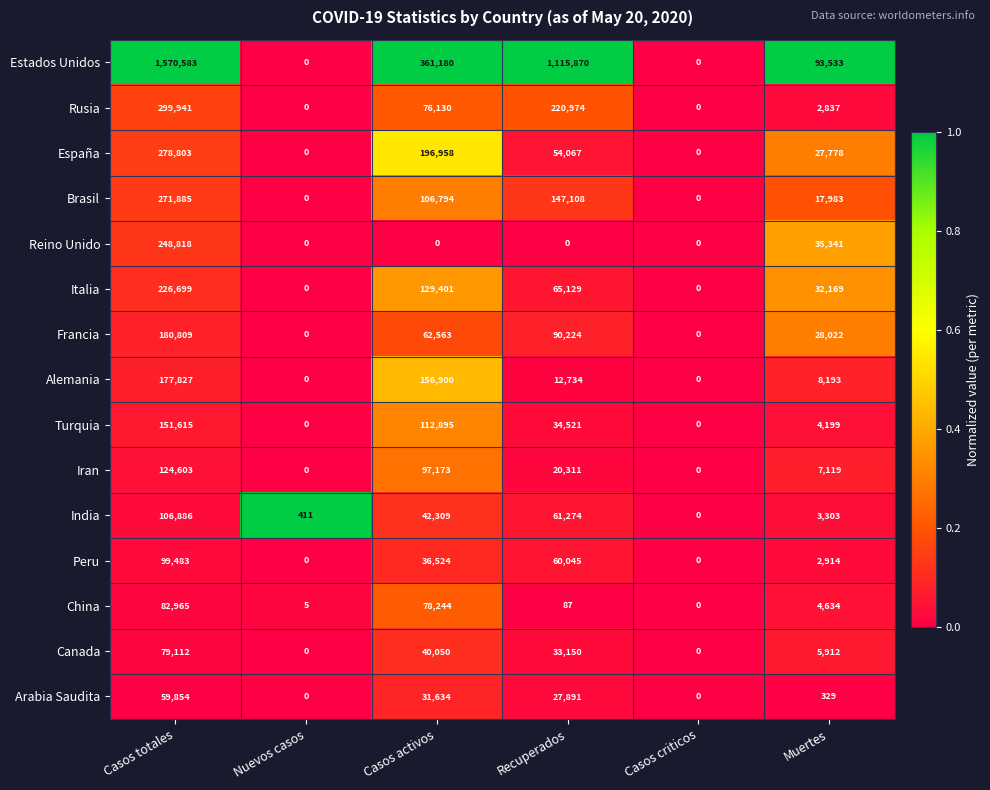

At which label does Arabia Saudita first exceed 27891?

Casos totales